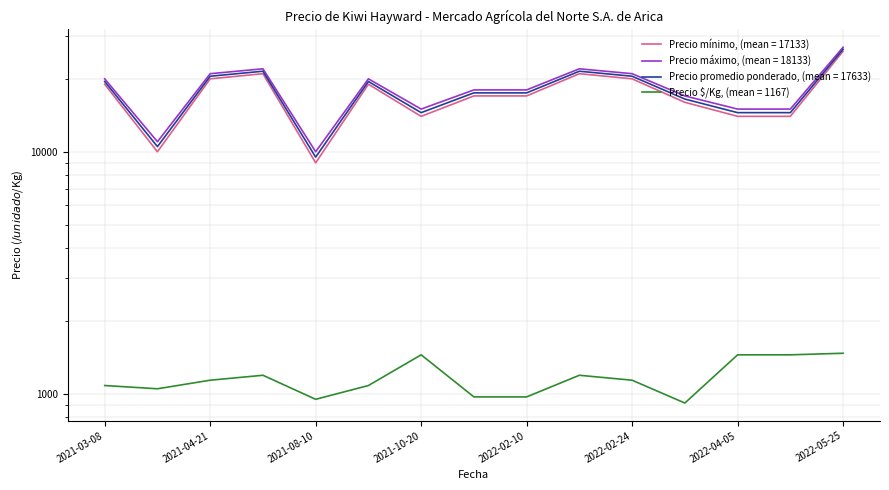

Between 2021-03-08 and 2021-05-07, which series saw the biggest shift?

Precio mínimo